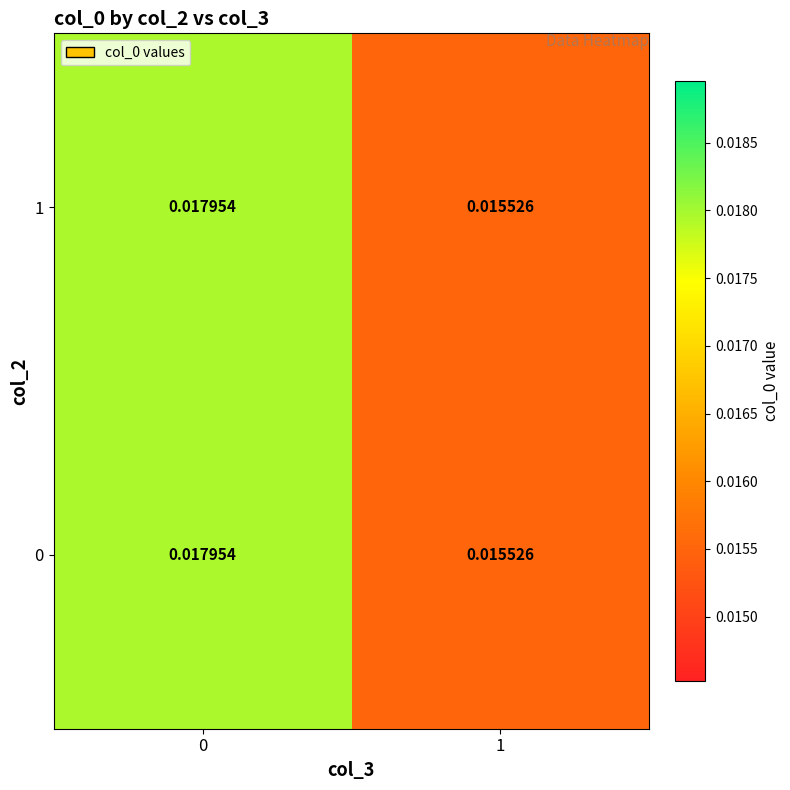

Is the value of 0 at 1 greater than the value of 1 at 0?

No